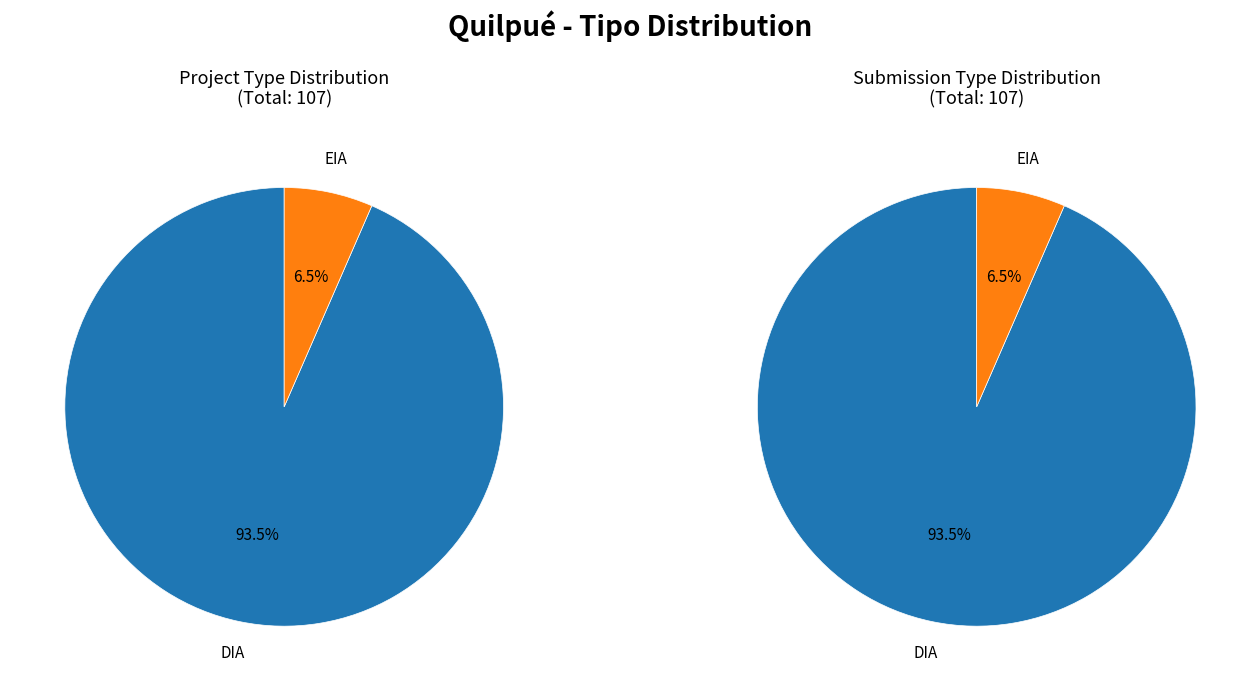

How many segments does this pie chart have?

2